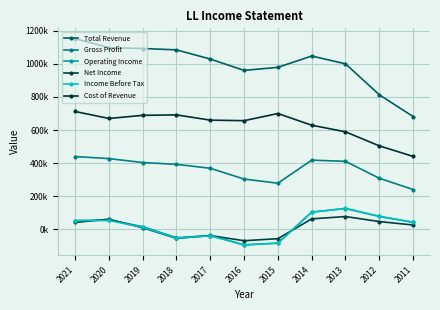

Which series has the largest total across all categories?

Total Revenue